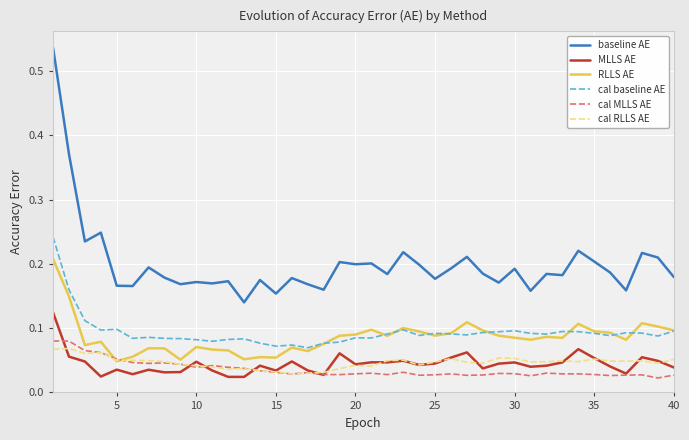

Which series has the largest total across all categories?

baseline AE